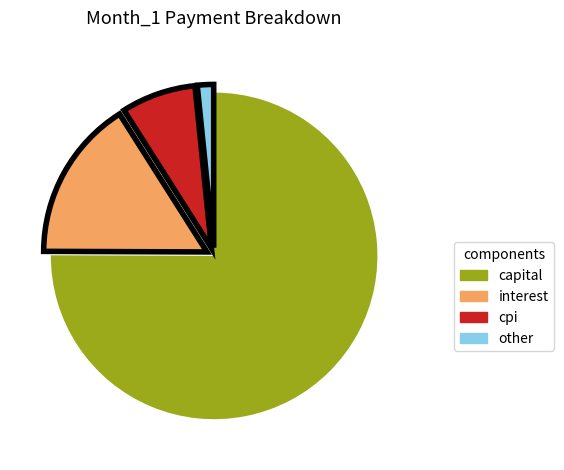

Do cpi and capital together represent more than half of the pie?

Yes